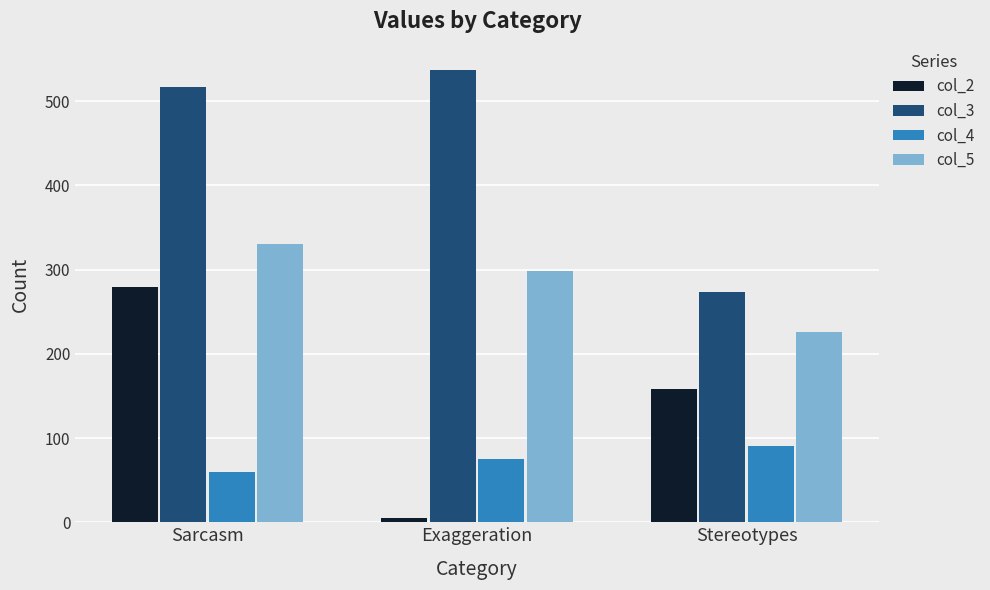

What are all the series names shown in the legend?

col_2, col_3, col_4, col_5